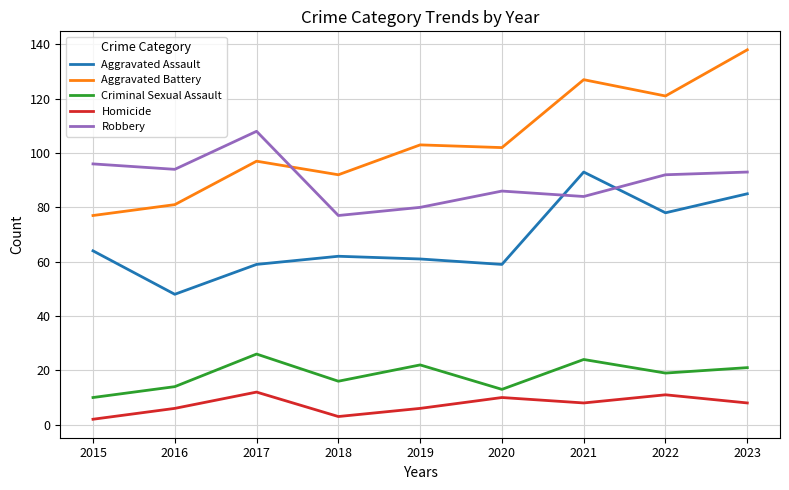

Between 2016 and 2017, which series saw the biggest shift?

Aggravated Battery